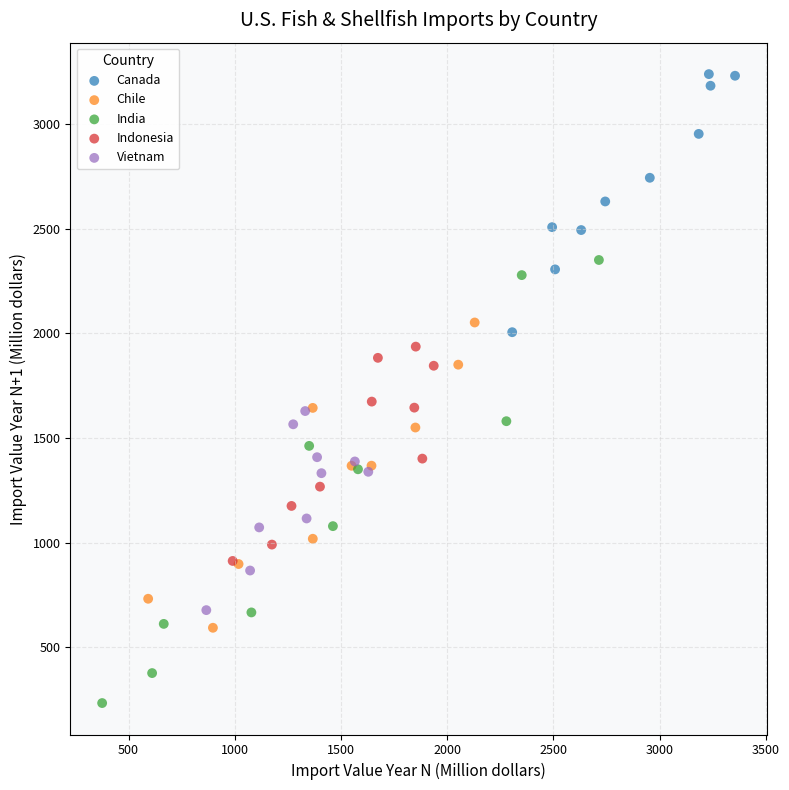

Which series reaches the maximum Y coordinate?

Canada